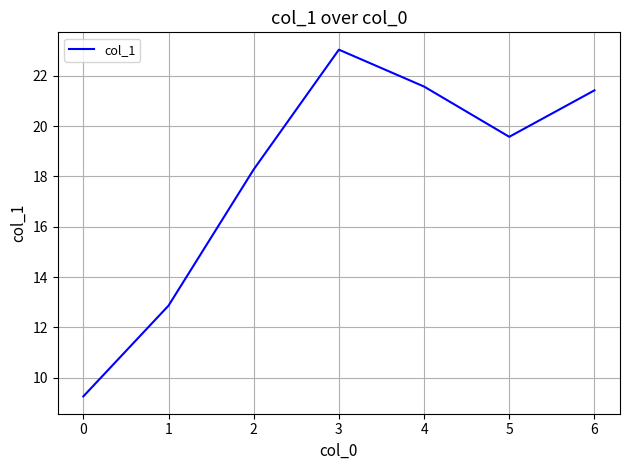

The value at 2 is 18.3. True or false?

True